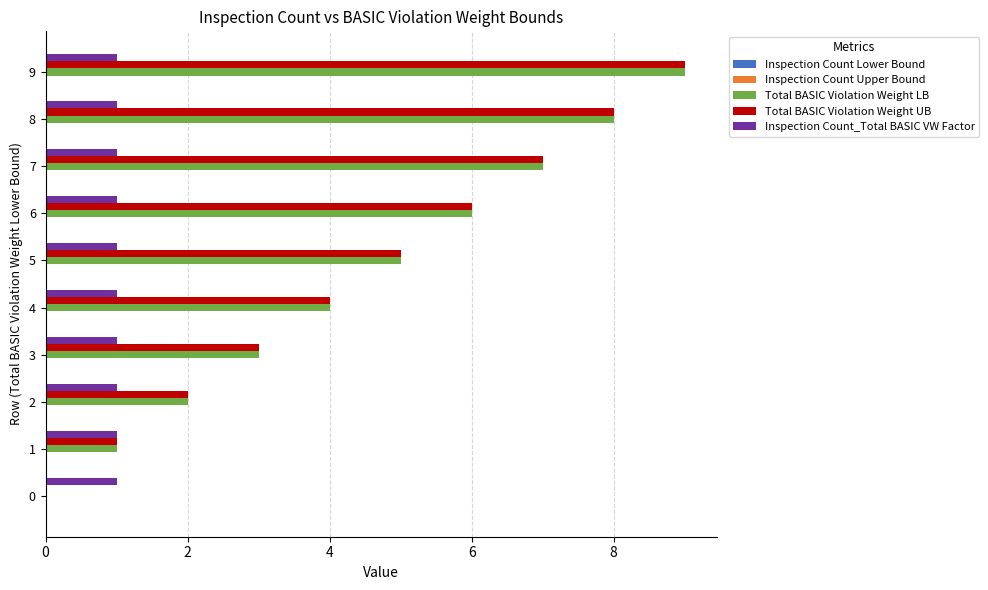

Is it true that Inspection Count_Total BASIC VW Factor equals 2 at 4?

False